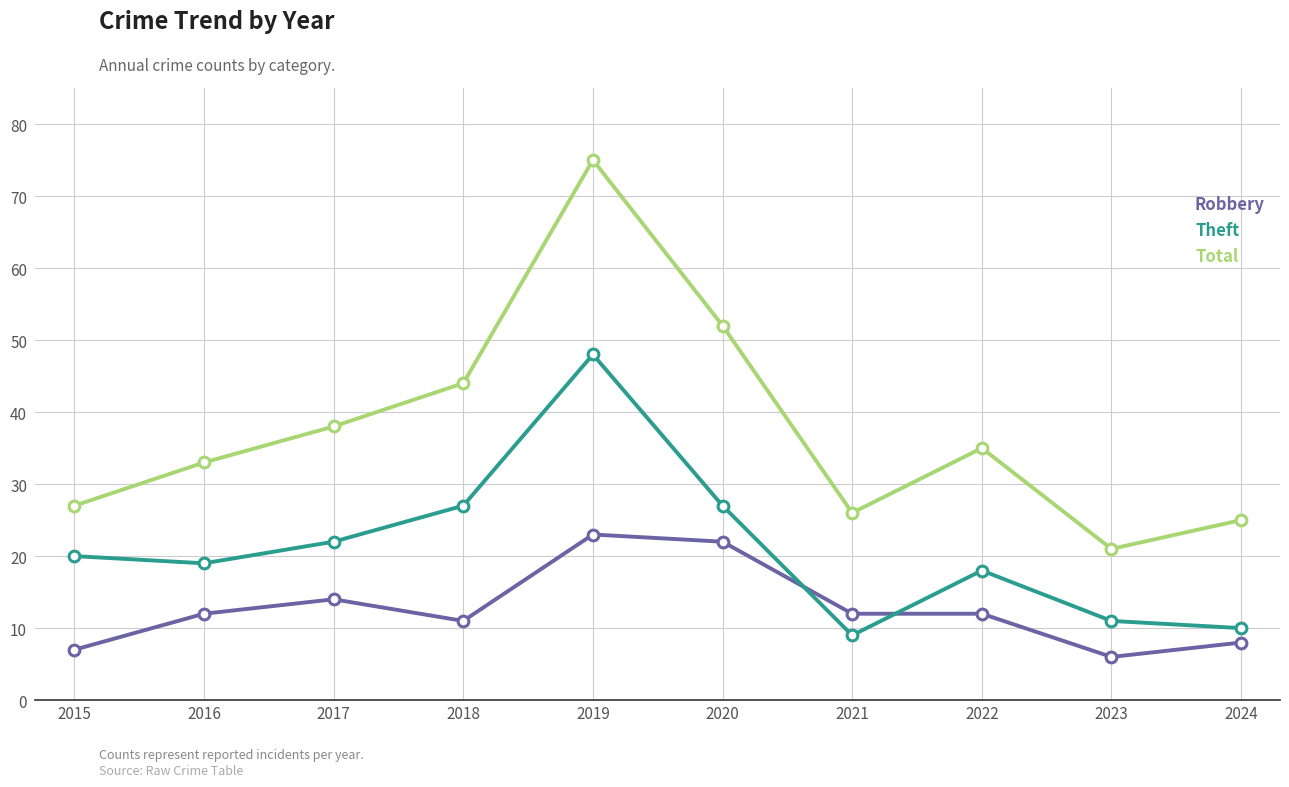

What is the total value across all series at 2023?

38